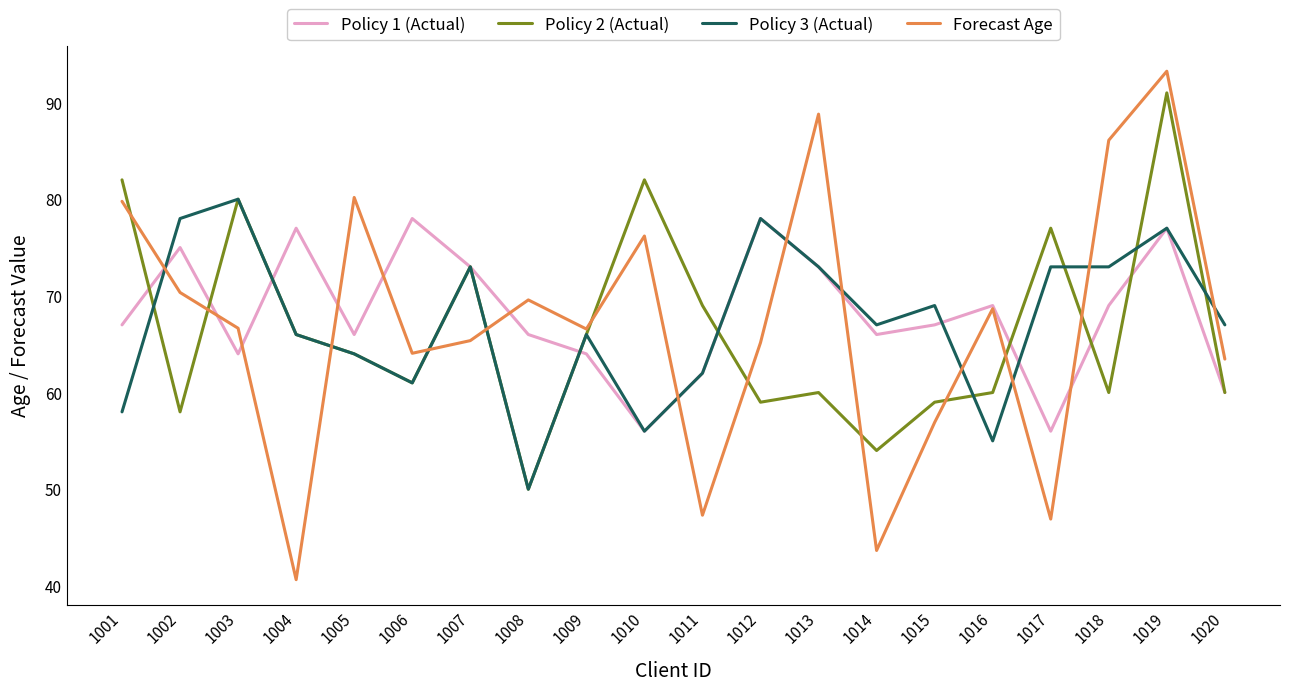

The Forecast Age series shows 80.2 at 1005. True or false?

True